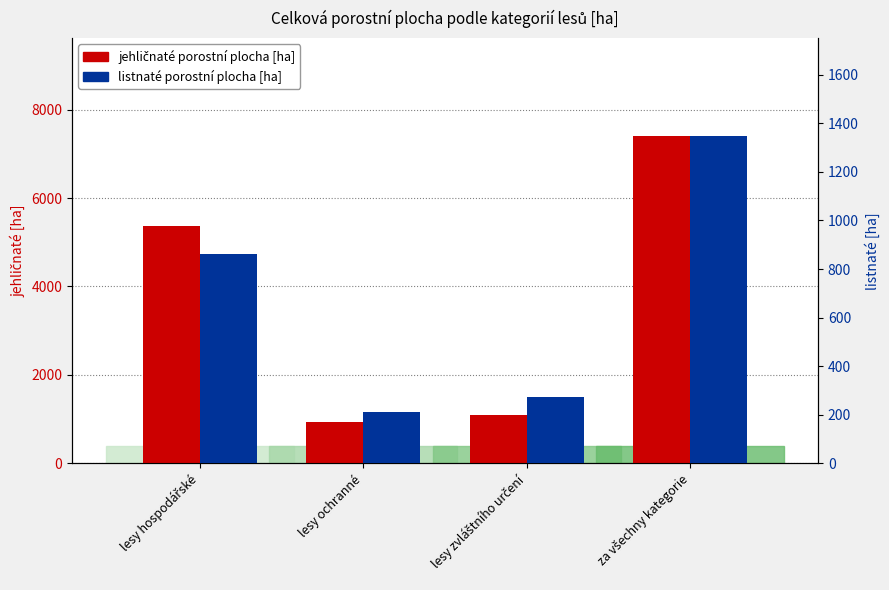

What is the approximate value of jehličnaté porostní plocha at lesy zvláštního určení?

1102.3